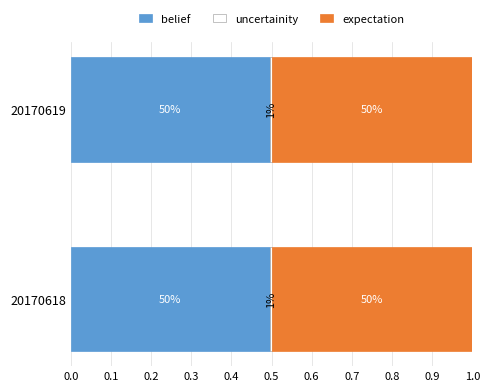

What are all the series names shown in the legend?

belief, uncertainity, expectation